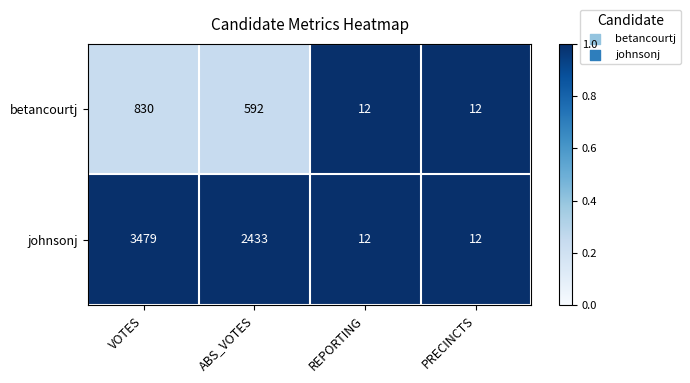

Rank the series at VOTES from highest to lowest value.

johnsonj, betancourtj